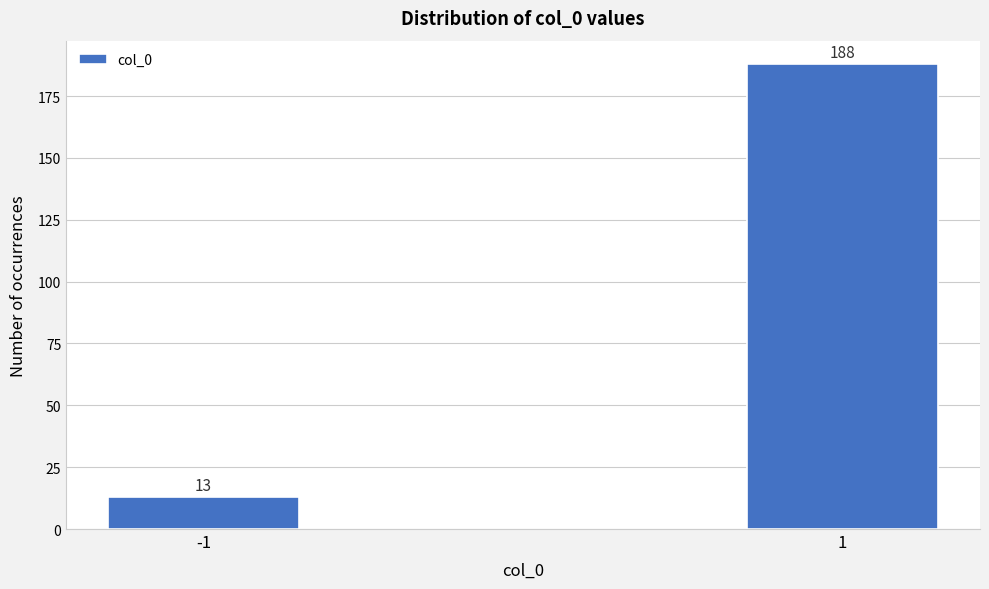

Reading right to left, what are all the values shown in this chart?

188	13